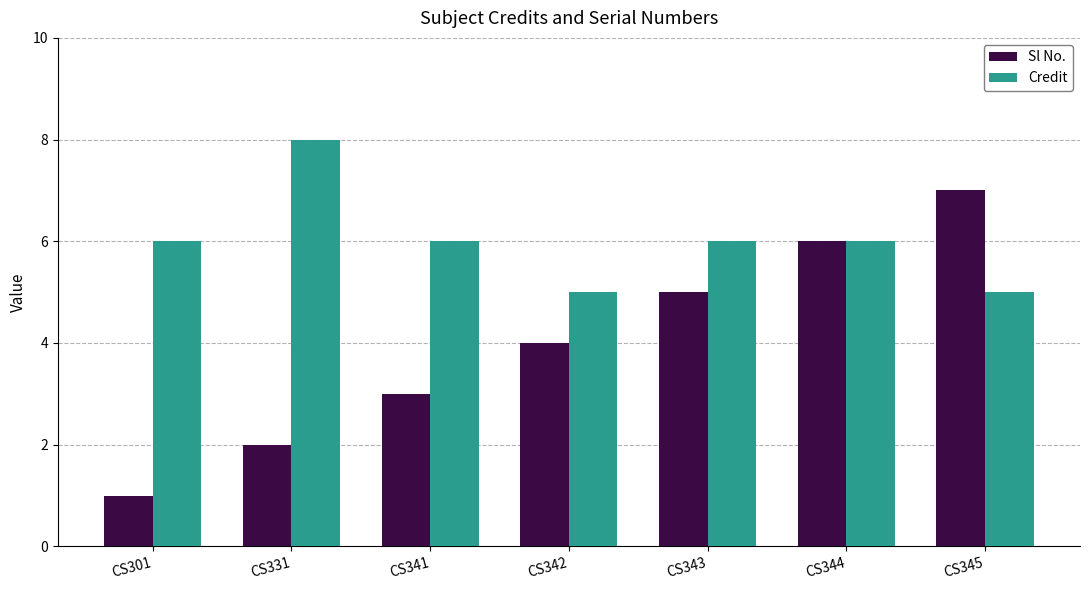

Rank the series by their average value, from highest to lowest.

Credit, Sl No.